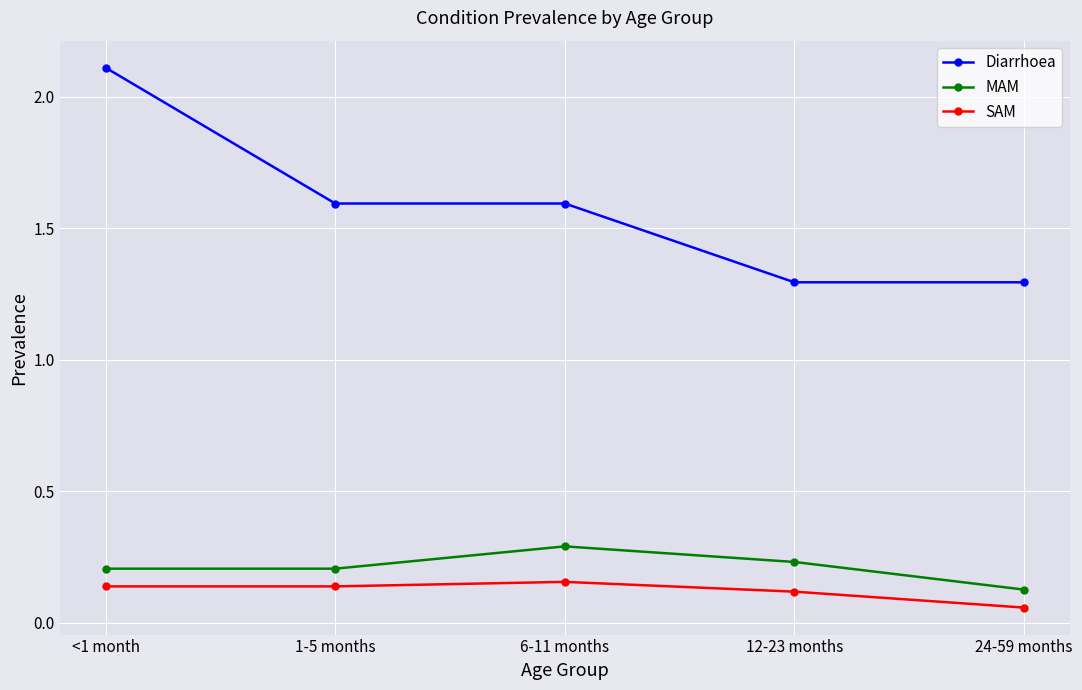

What value does the Diarrhoea series have at 1-5 months?

1.6